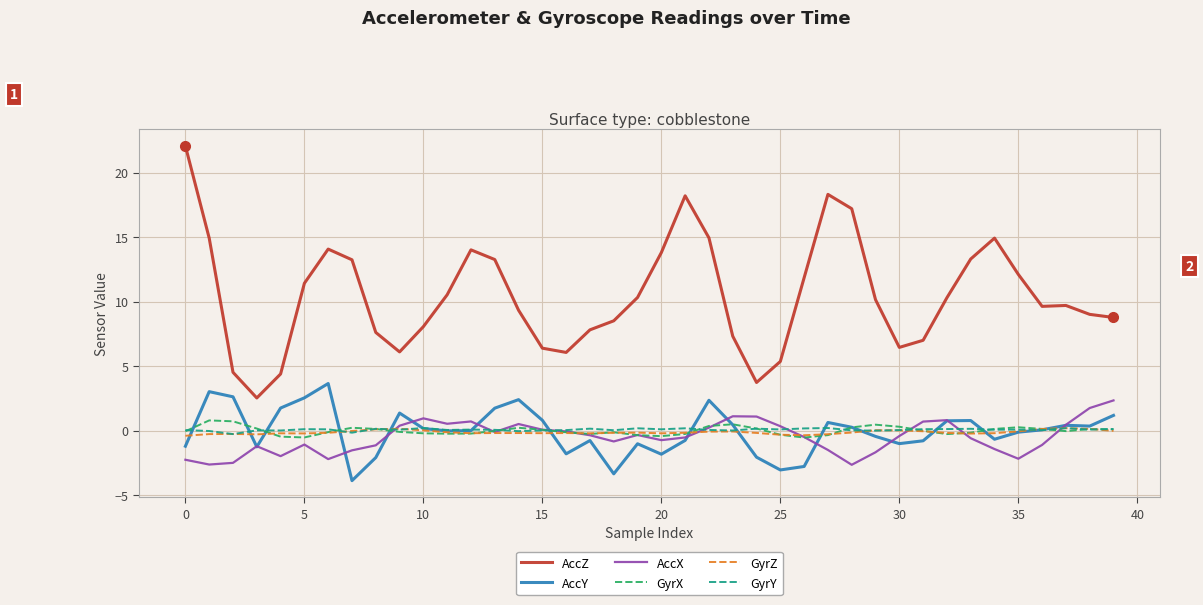

Which series has the largest range (max minus min)?

AccZ